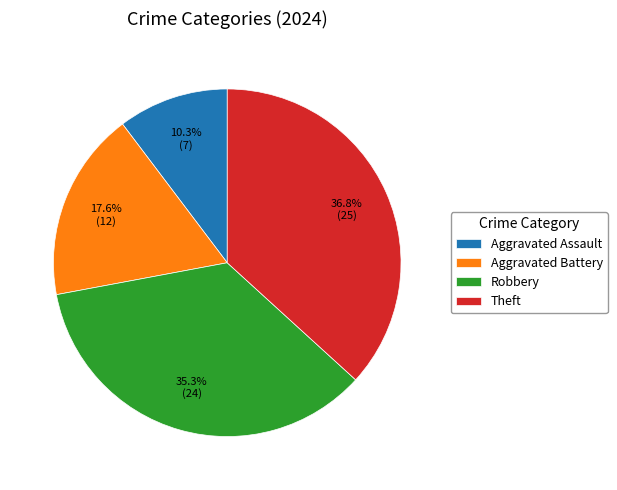

The Robbery slice represents 43% of the pie. True or false?

False